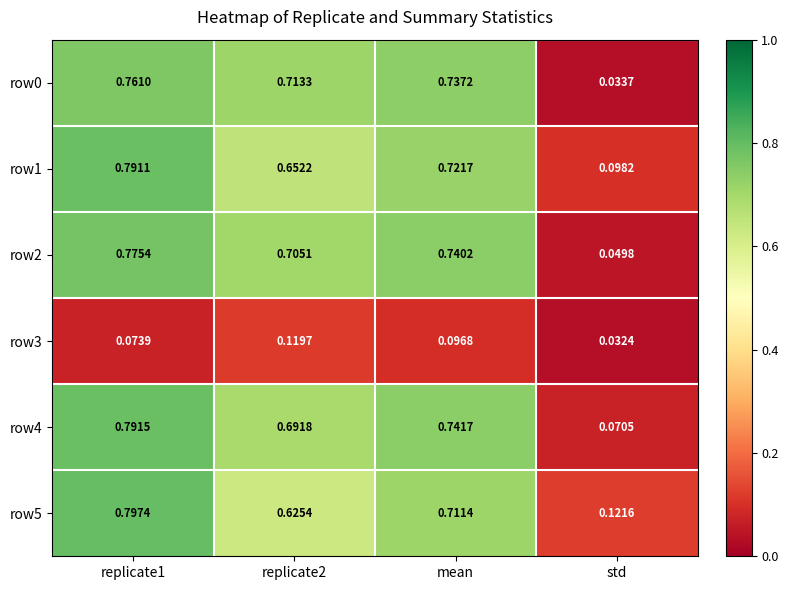

At which label does row4 reach its minimum?

std